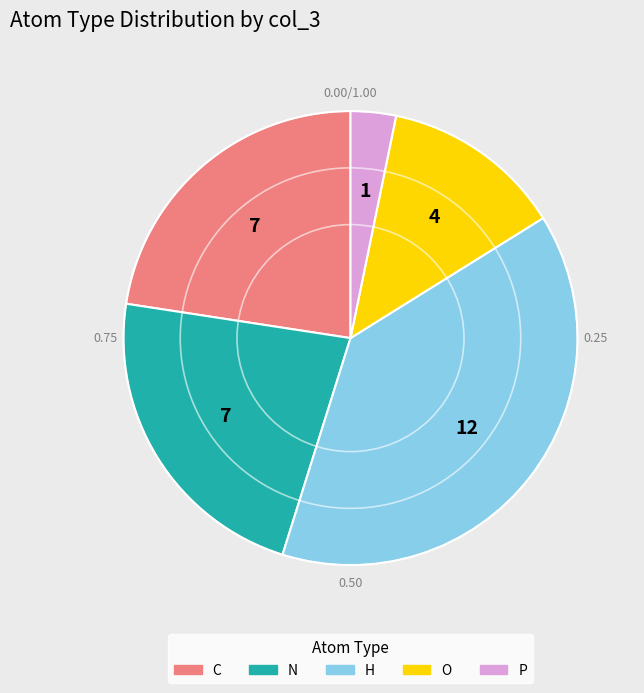

Does any single category account for the majority?

No